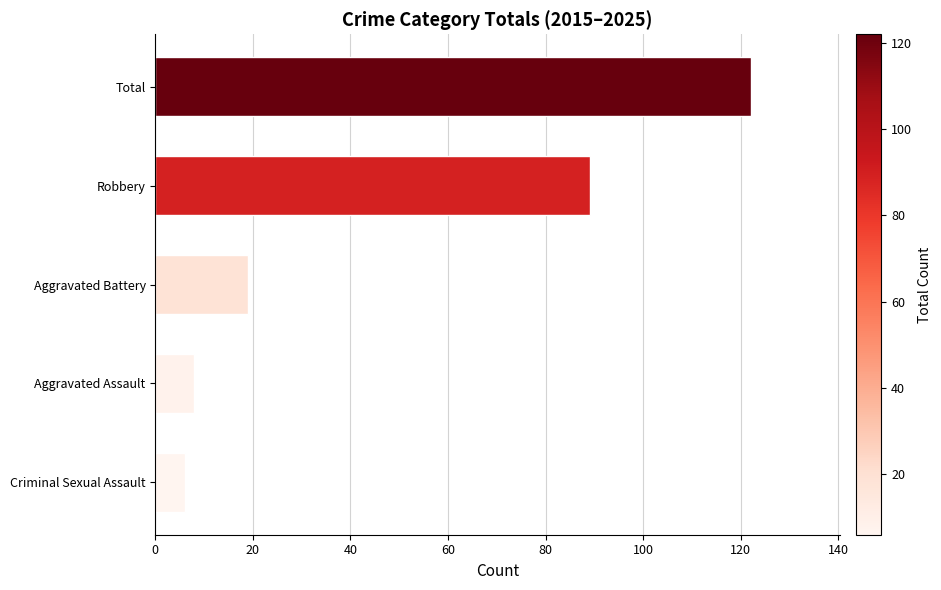

How many data points are less than 19?

2